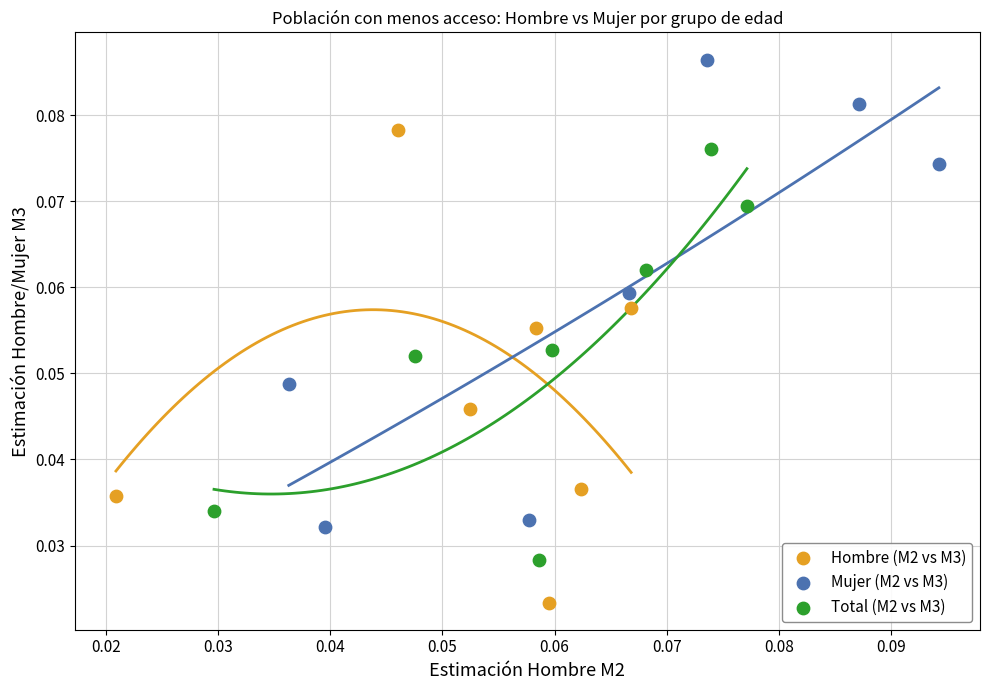

What are all the series names shown in the legend?

Hombre (M2 vs M3), Mujer (M2 vs M3), Total (M2 vs M3)